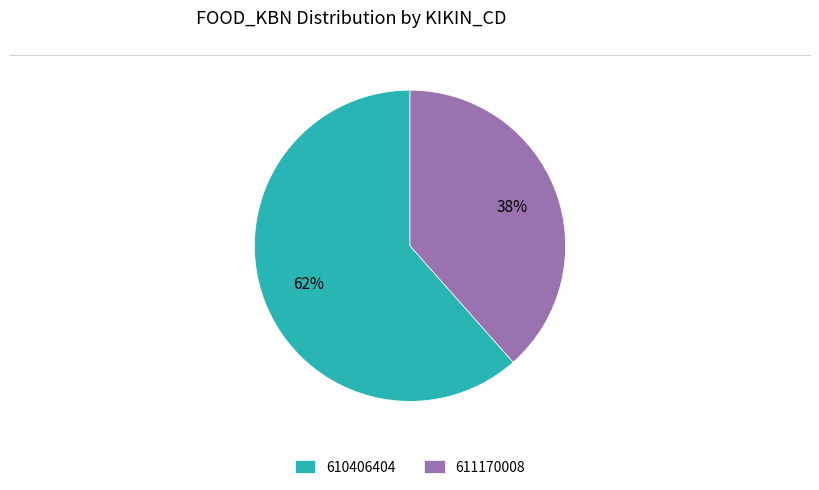

Is there a majority slice in this chart?

Yes